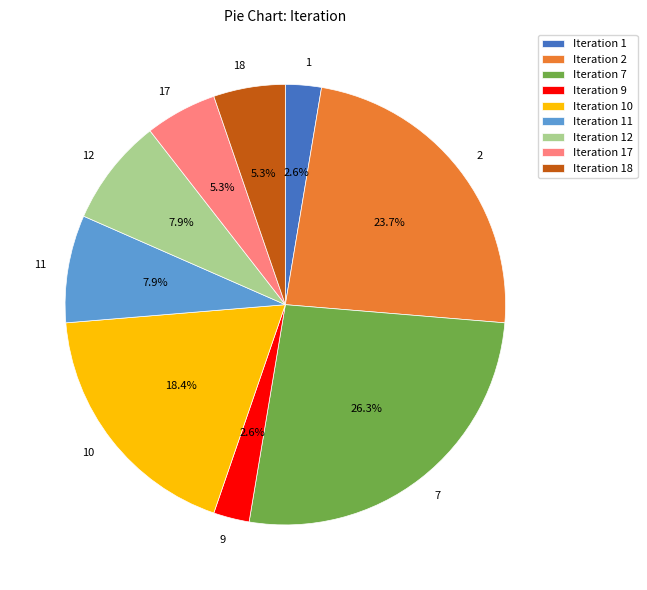

Does 7 represent more than half of the total?

No